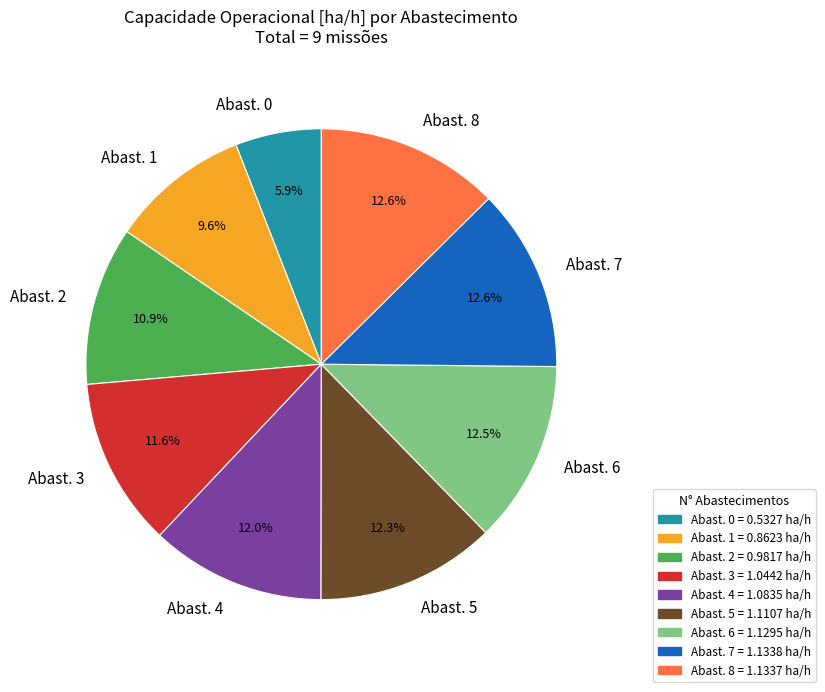

Which has a higher value, Abast. 3 or Abast. 2?

Abast. 3